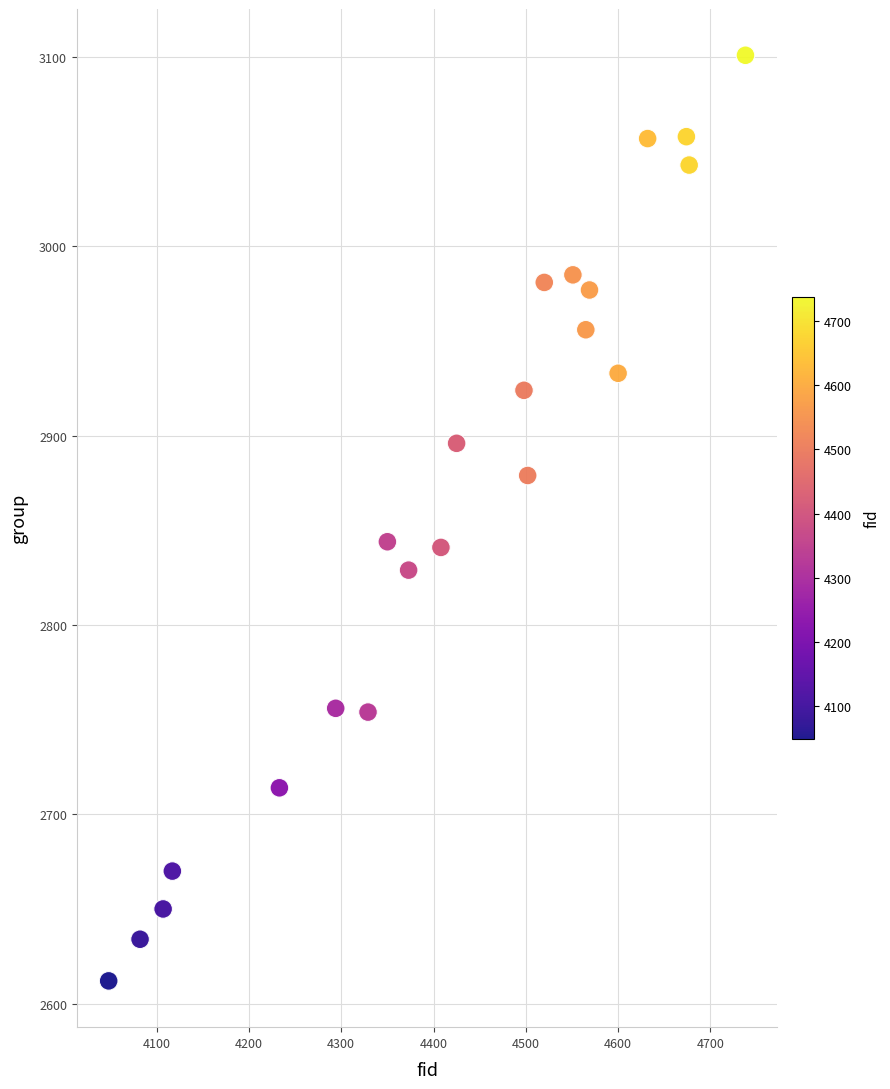

What is the range of Y values (max minus min)?

489